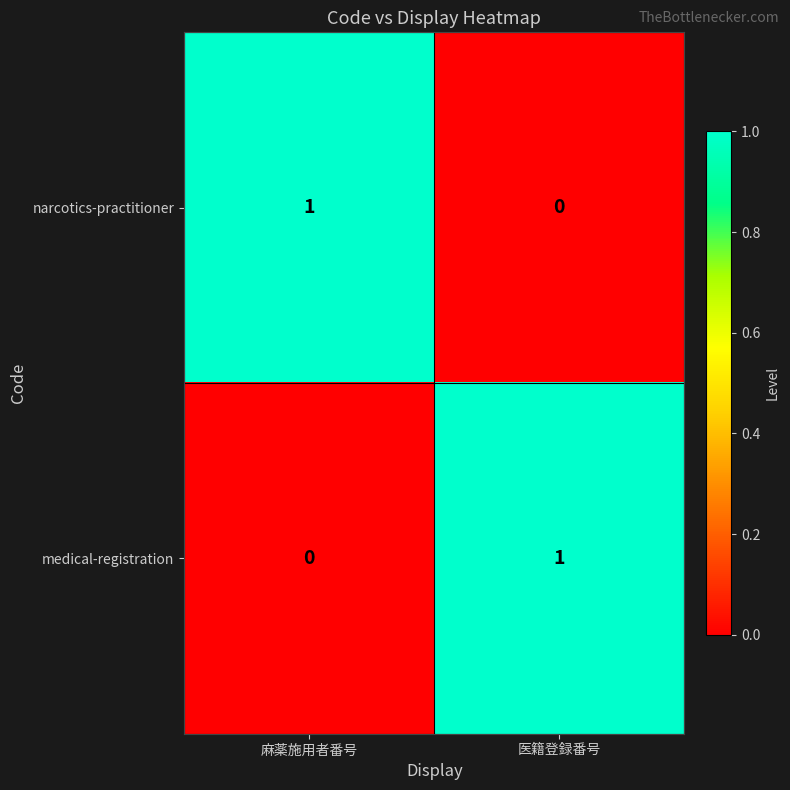

True or false: narcotics-practitioner has a value of 1 at 医籍登録番号.

False